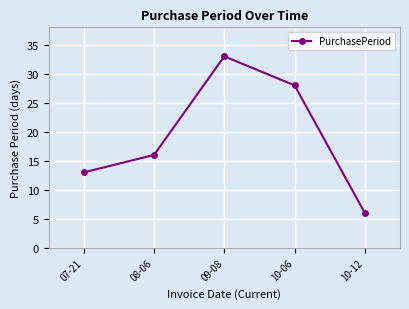

Where is the data nearest to the value 19?

08-06